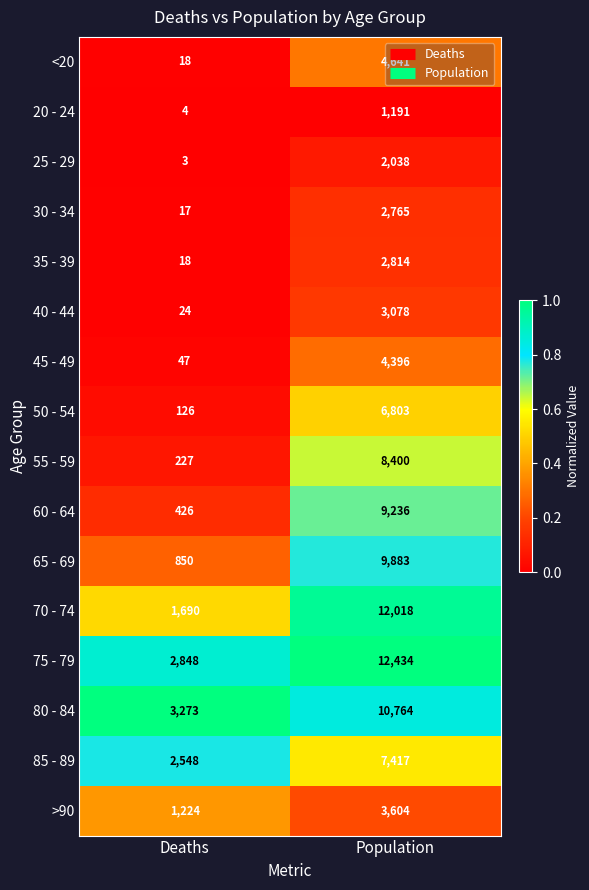

At which category is the sum across all series the highest?

Population